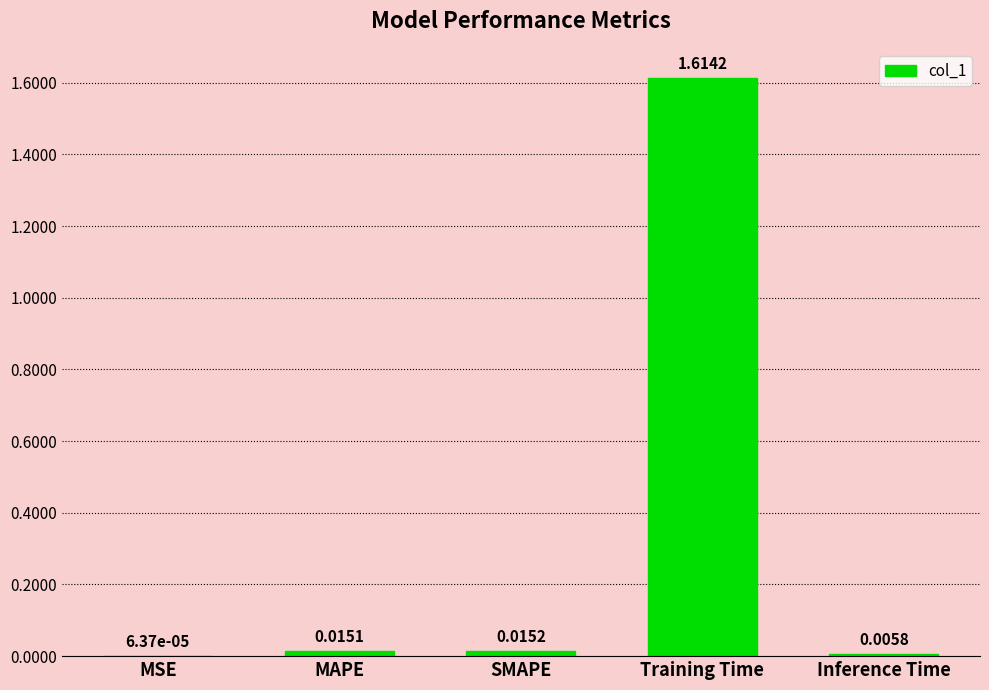

Between MSE and Training Time, which is larger?

Training Time